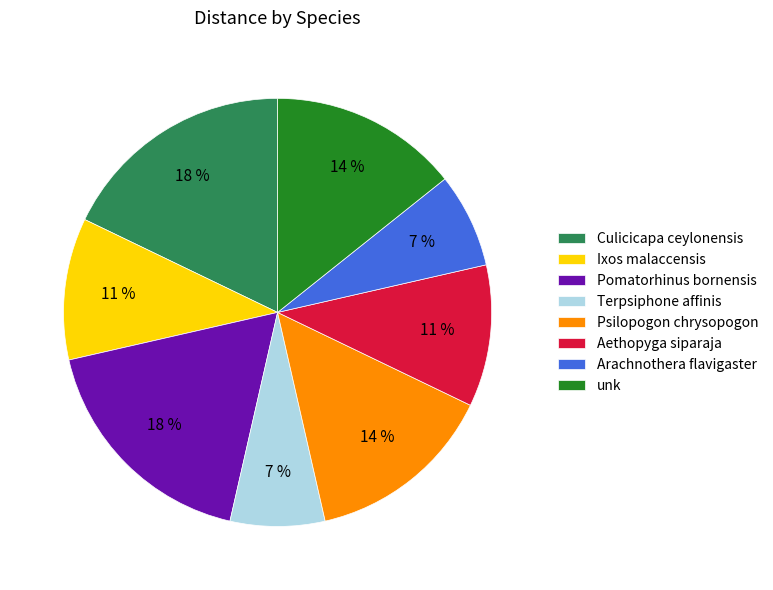

To the nearest percent, what is the difference between the largest and smallest slice percentages?

11%